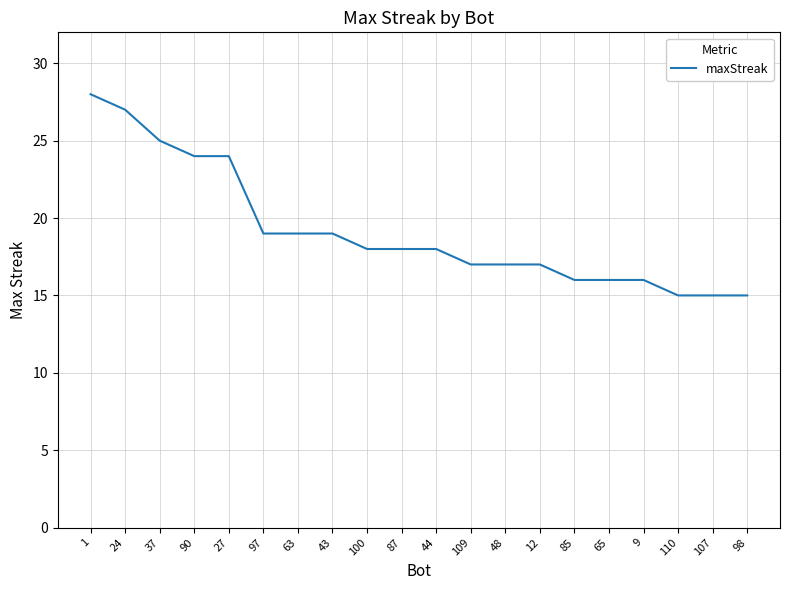

What is the minimum value shown in the chart?

15